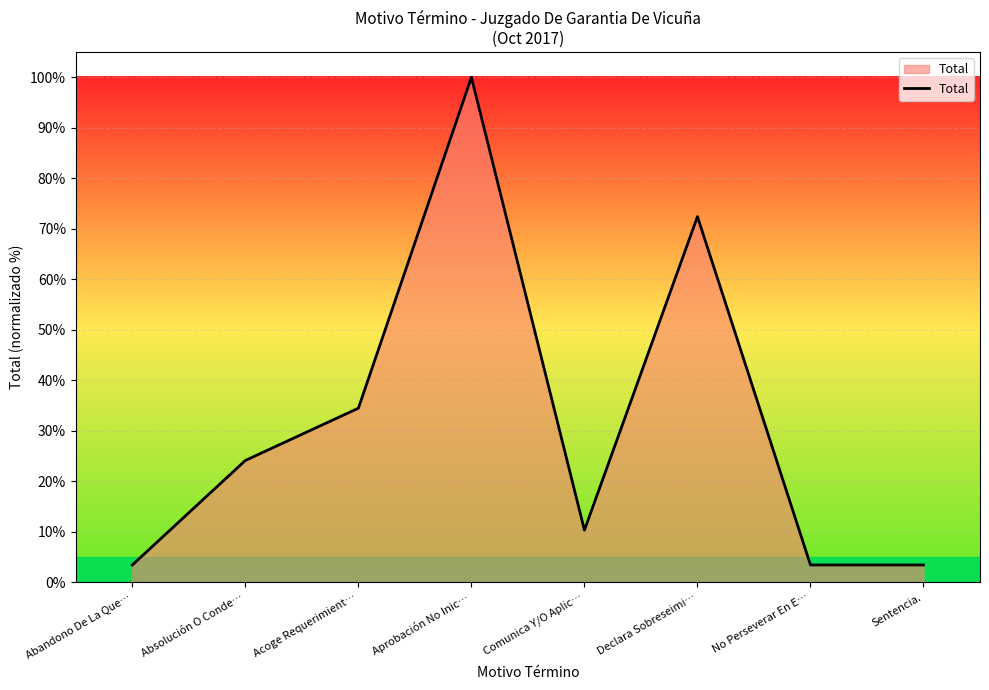

How many values are below 24?

4